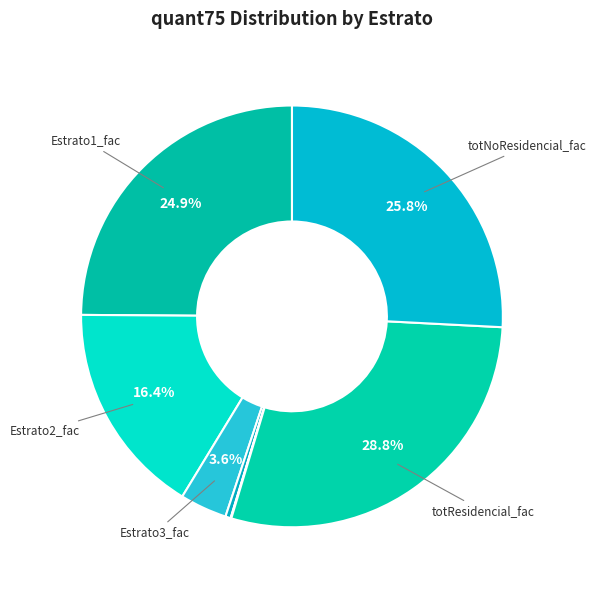

To the nearest percent, what is the average slice percentage?

13%